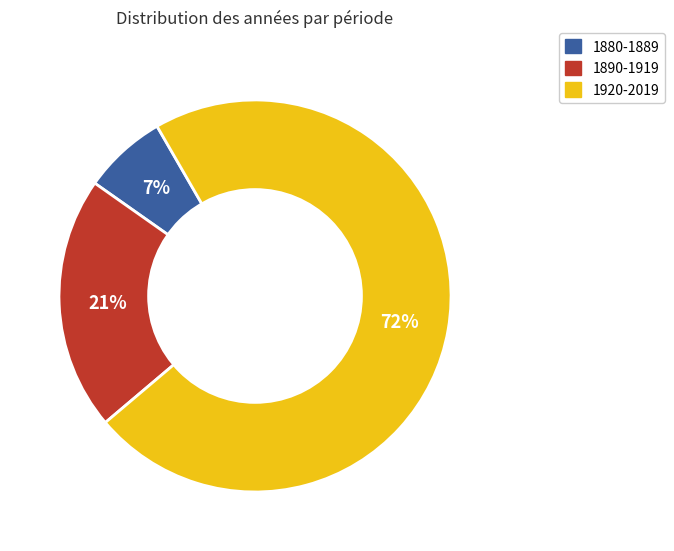

To the nearest percent, what is the average slice percentage?

33%